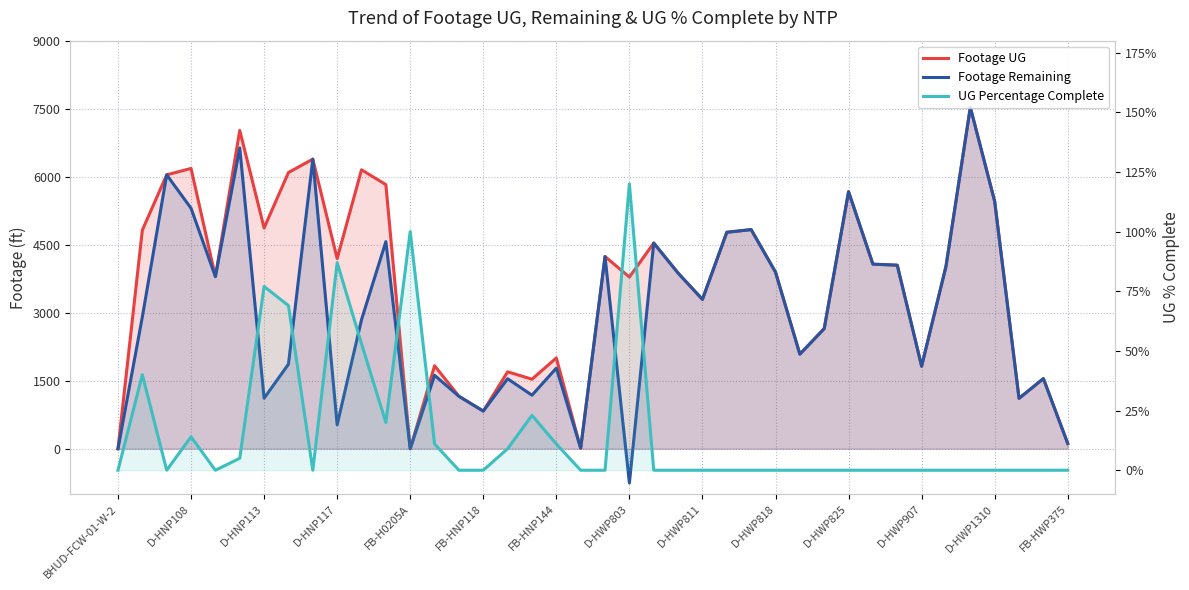

True or false: Footage Remaining and Footage UG intersect in this chart.

False